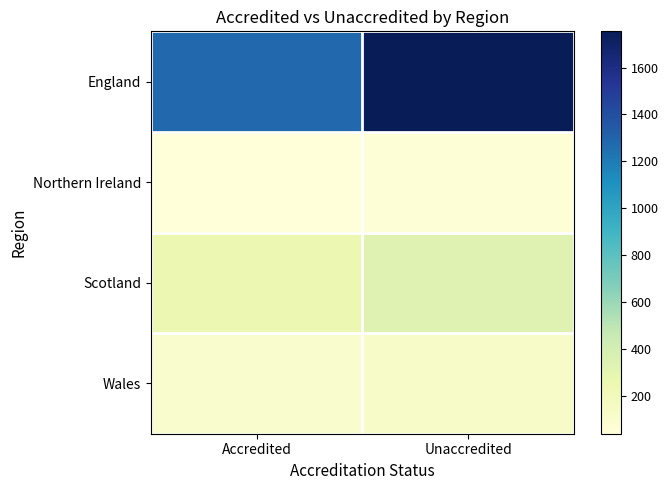

Reading left to right, extract all data points from this chart.

England: Accredited=1280	Unaccredited=1754
Northern Ireland: Accredited=41	Unaccredited=56
Scotland: Accredited=260	Unaccredited=334
Wales: Accredited=105	Unaccredited=140